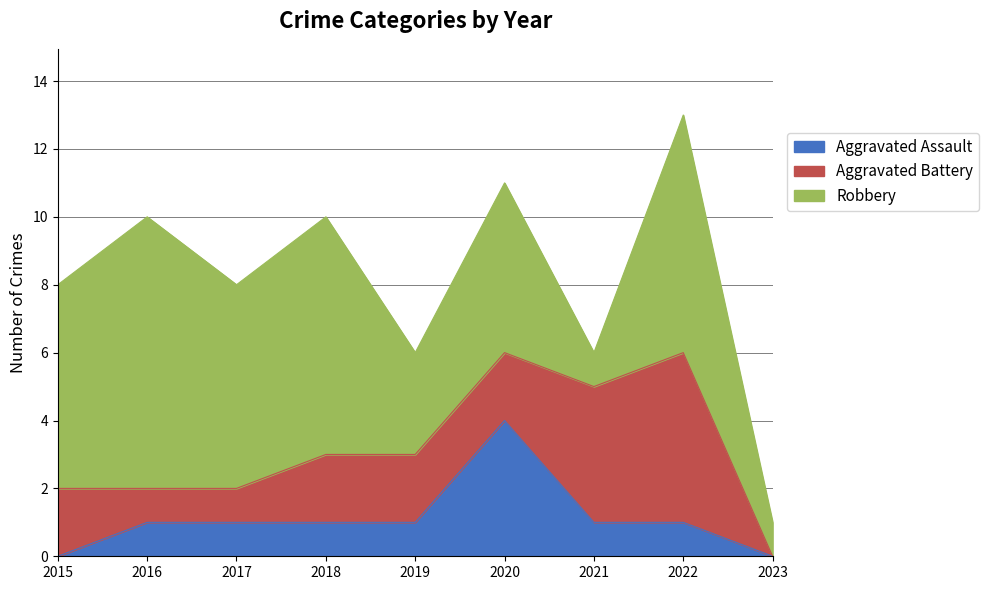

Between 2023 and 2017, which is larger?

2017